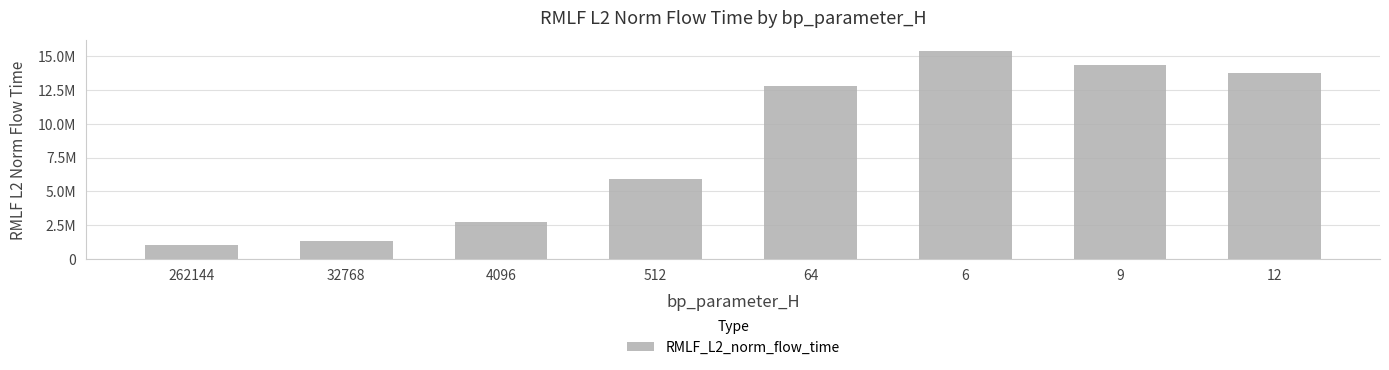

At which label is the value closest to 8212351?

512